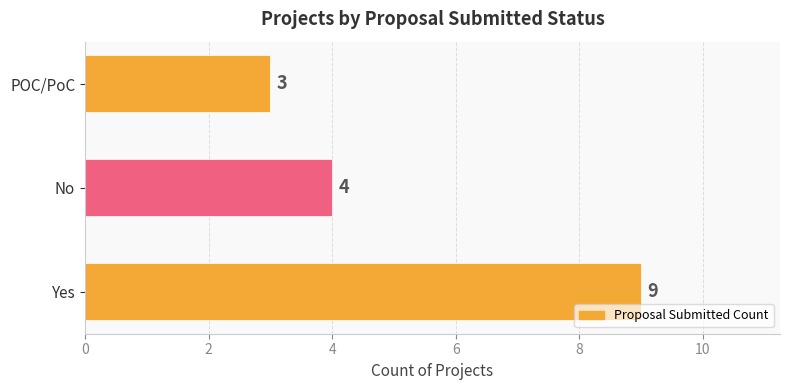

How many categories are shown in the chart?

3